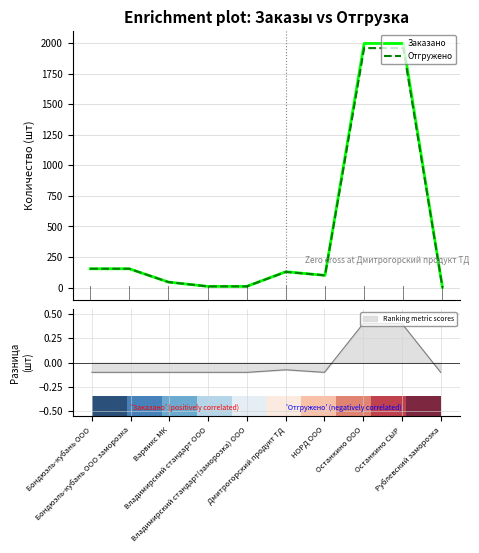

At which label does Отгружено reach its minimum?

Рублевский заморозка